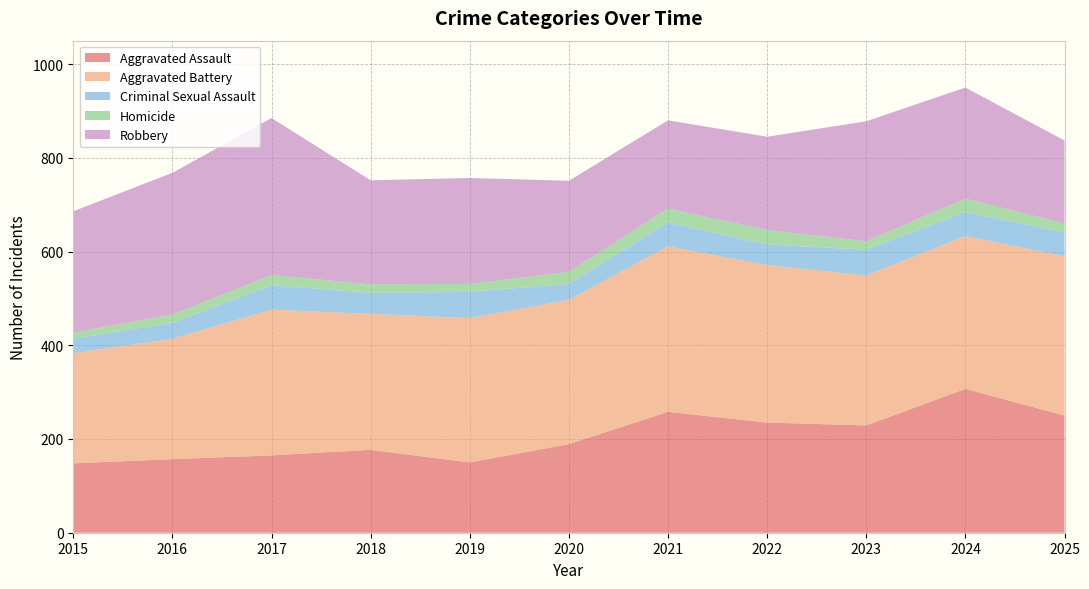

Reading left to right, what are all the values shown in this chart?

Aggravated Assault: 2015=148	2016=157	2017=165	2018=177	2019=150	2020=189	2021=258	2022=235	2023=229	2024=307	2025=250
Aggravated Battery: 2015=235	2016=257	2017=311	2018=290	2019=308	2020=308	2021=353	2022=336	2023=320	2024=326	2025=340
Criminal Sexual Assault: 2015=31	2016=34	2017=52	2018=45	2019=56	2020=34	2021=51	2022=44	2023=55	2024=51	2025=51
Homicide: 2015=13	2016=18	2017=22	2018=18	2019=17	2020=26	2021=30	2022=31	2023=18	2024=29	2025=19
Robbery: 2015=259	2016=302	2017=335	2018=222	2019=226	2020=194	2021=188	2022=199	2023=256	2024=237	2025=177